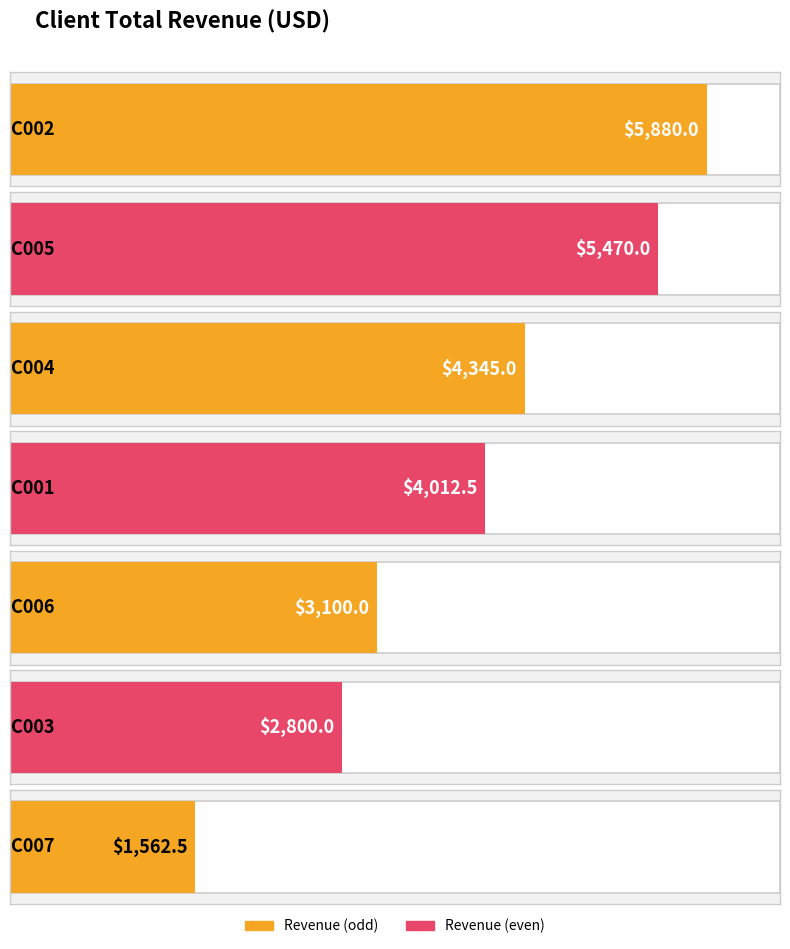

What position from the right is C002?

7